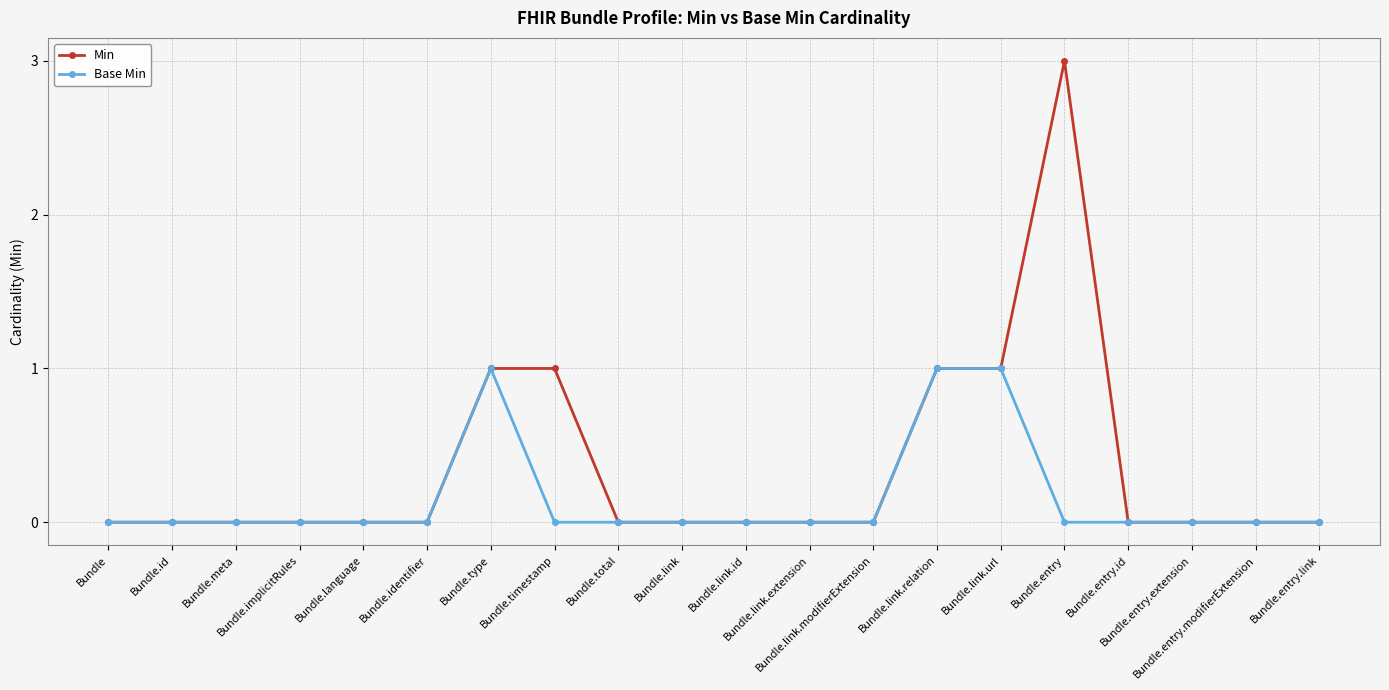

What is the sum of all Base Min values?

3